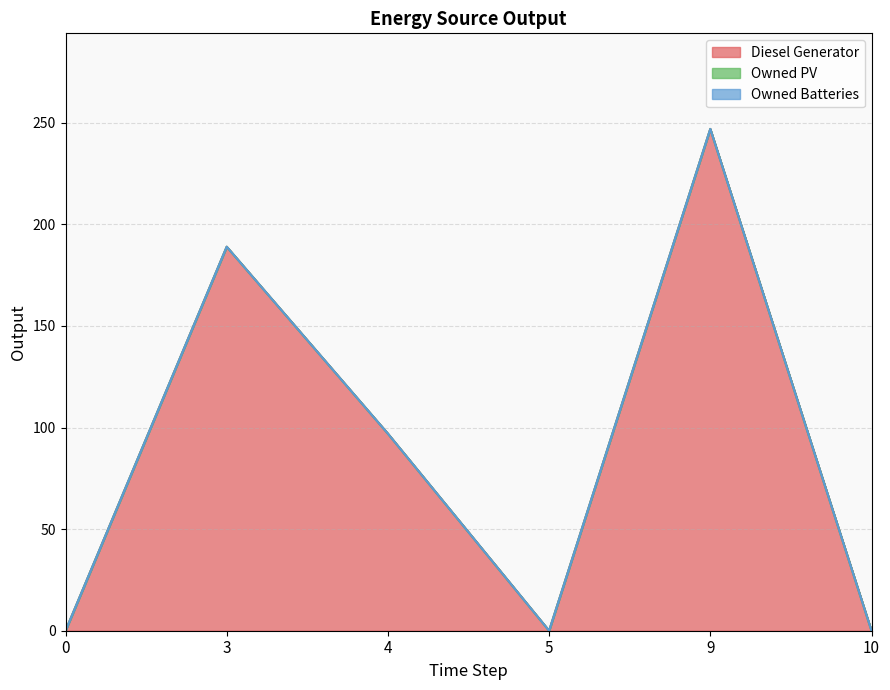

Rank the series by their maximum value, from highest to lowest.

Diesel Generator, Owned PV, Owned Batteries